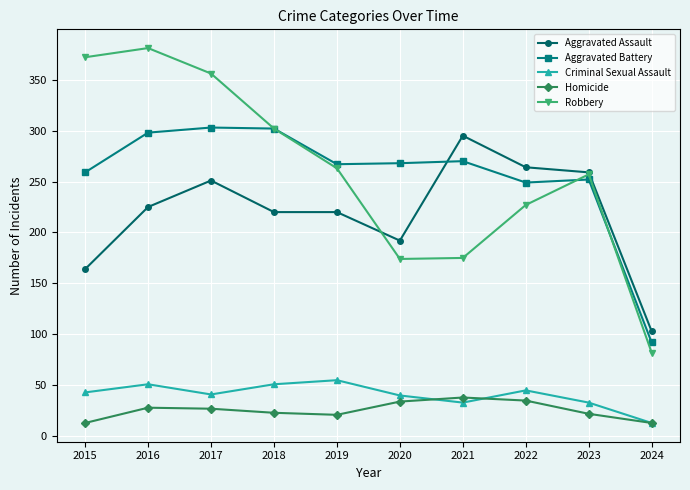

Which series has the largest range (max minus min)?

Robbery